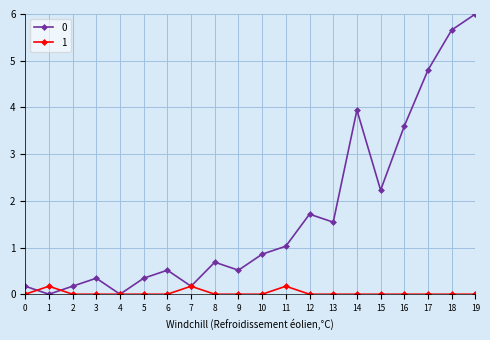

What is the value of the 0 point at the 7th from the left?

0.5